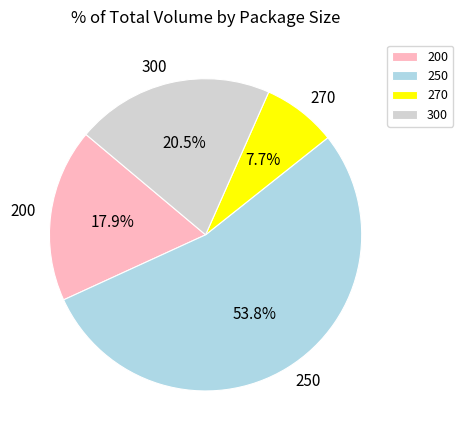

What percentage do 270 and 300 together represent?

28.2%